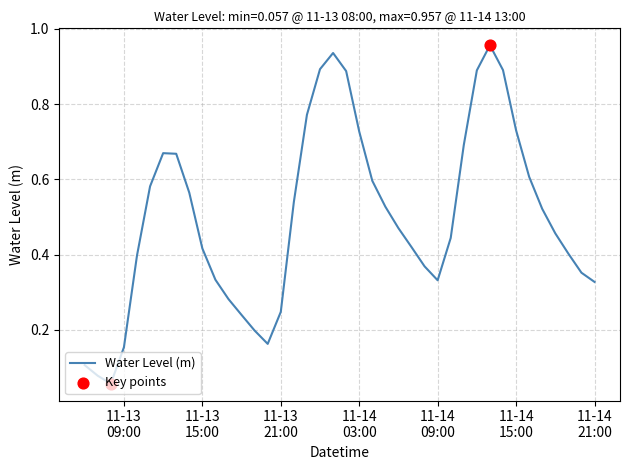

Is this an area chart (filled region under the line)?

No